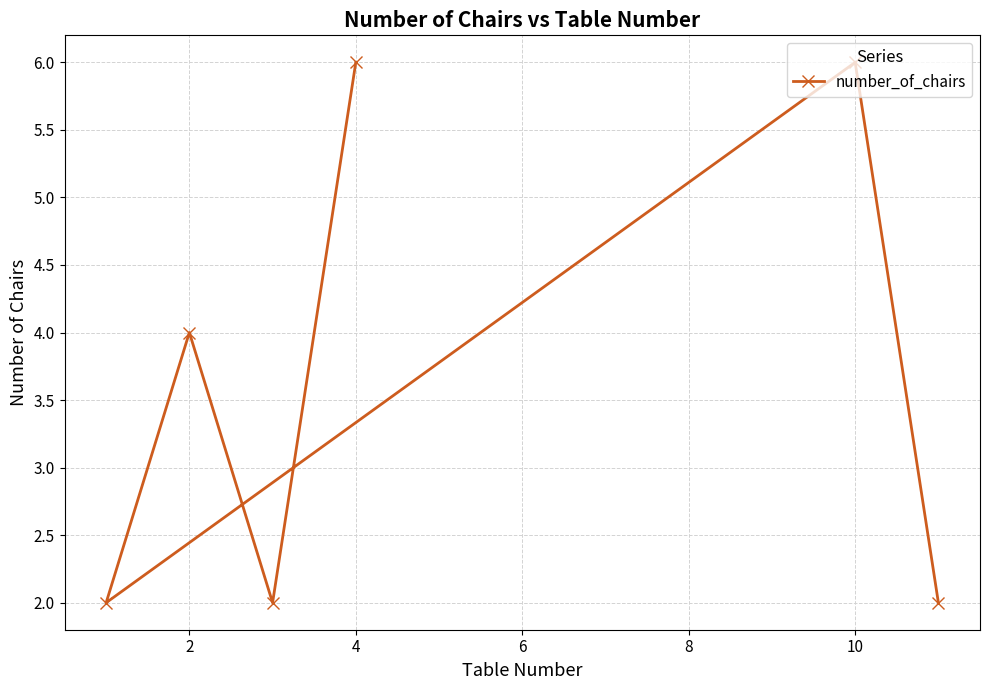

How many series are shown in this chart?

1